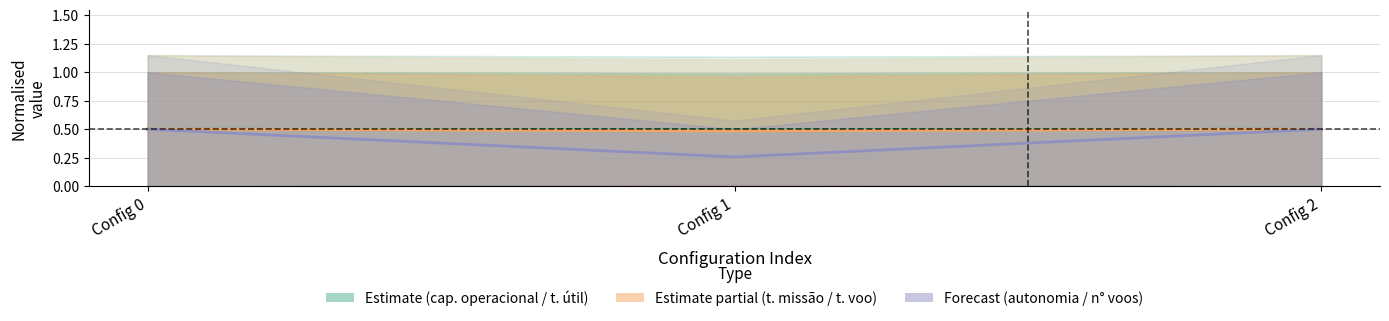

How many data points does each series have?

3